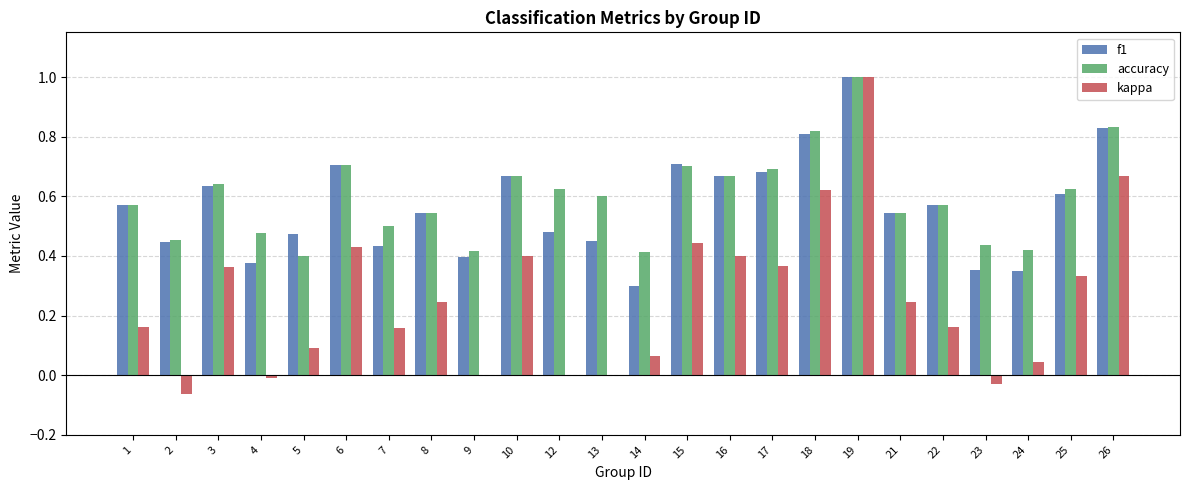

Does the chart contain stacked bars?

No